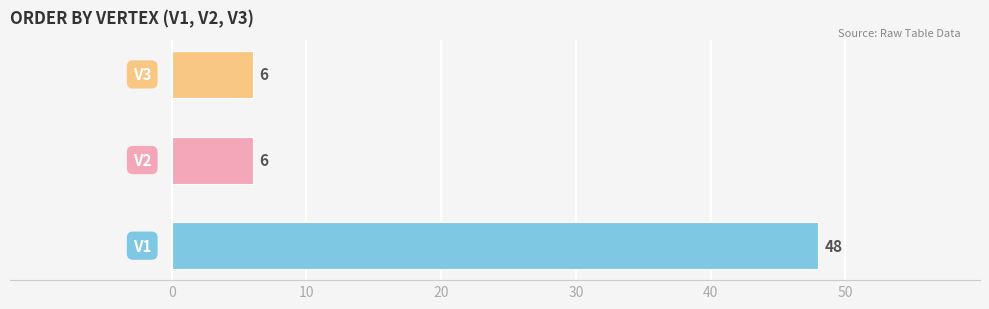

What is the smallest value displayed?

6